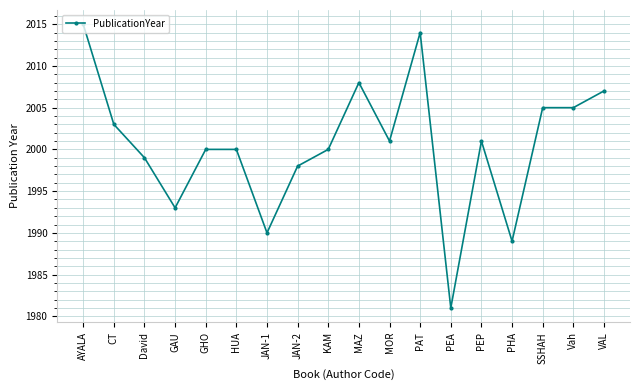

Between CT and HUA, which is larger?

CT